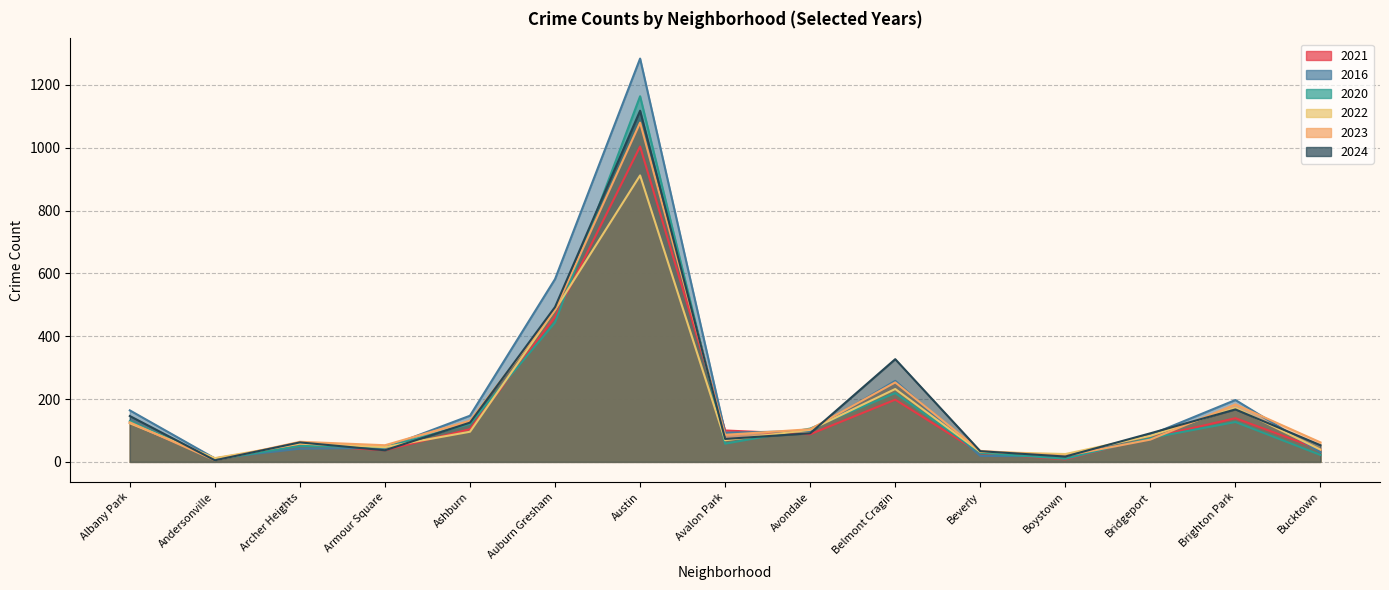

Where is 2022 nearest to the value 462?

Auburn Gresham